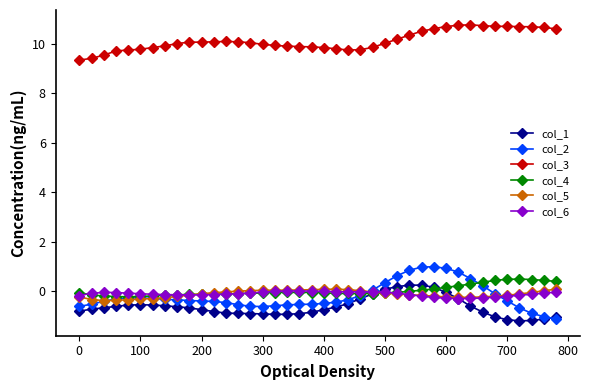

In col_3, how many points are higher than both neighbors (excluding endpoints)?

2